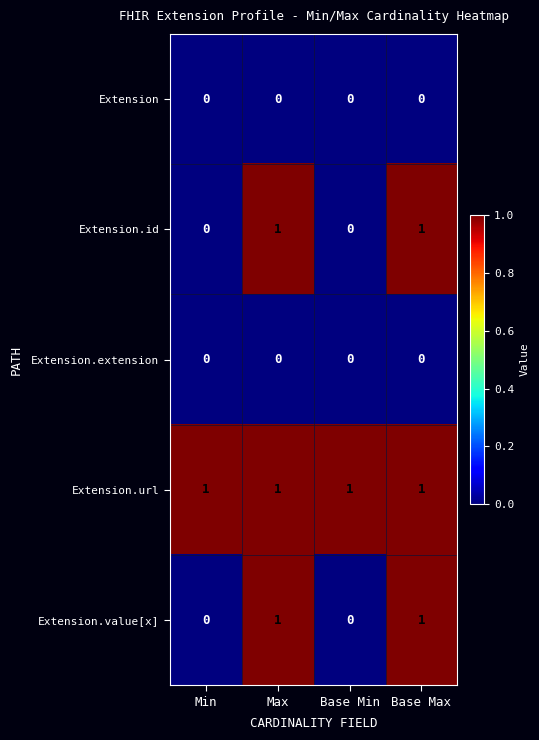

What is the total value across all series at Base Max?

3